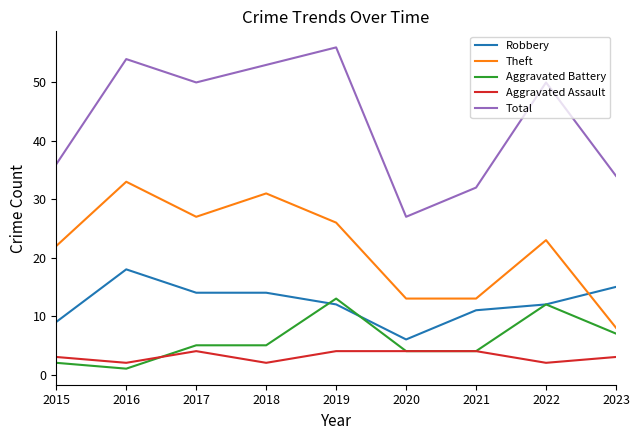

Reading right to left, extract all data points from this chart.

Robbery: 2023=15	2022=12	2021=11	2020=6	2019=12	2018=14	2017=14	2016=18	2015=9
Theft: 2023=8	2022=23	2021=13	2020=13	2019=26	2018=31	2017=27	2016=33	2015=22
Aggravated Battery: 2023=7	2022=12	2021=4	2020=4	2019=13	2018=5	2017=5	2016=1	2015=2
Aggravated Assault: 2023=3	2022=2	2021=4	2020=4	2019=4	2018=2	2017=4	2016=2	2015=3
Total: 2023=34	2022=50	2021=32	2020=27	2019=56	2018=53	2017=50	2016=54	2015=36